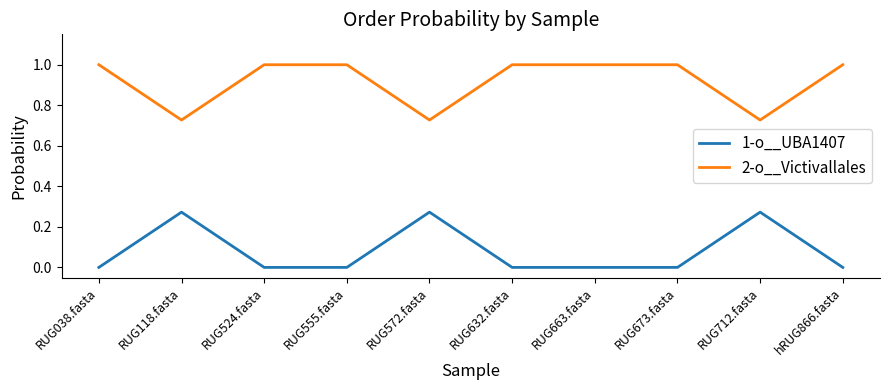

What is the spread (max minus min) of values at RUG663.fasta?

1.0